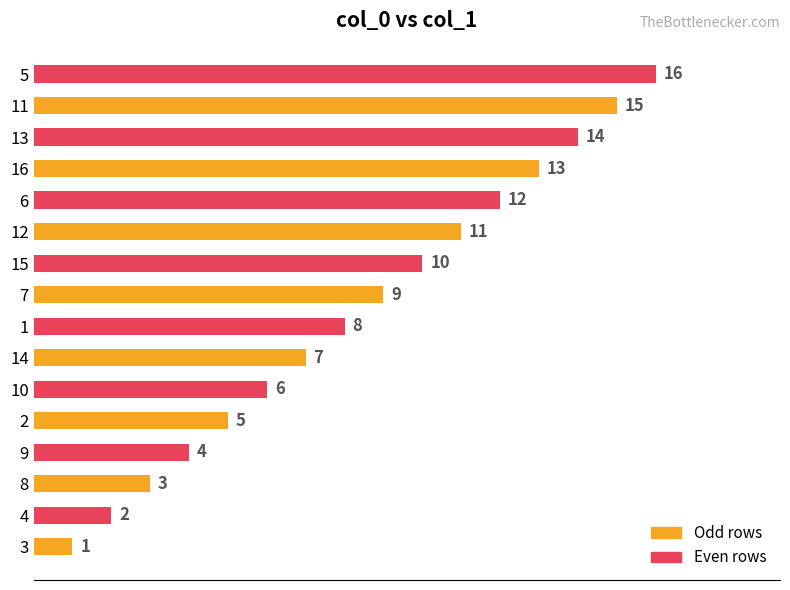

What is the sum of the values at 15 and 7?

19